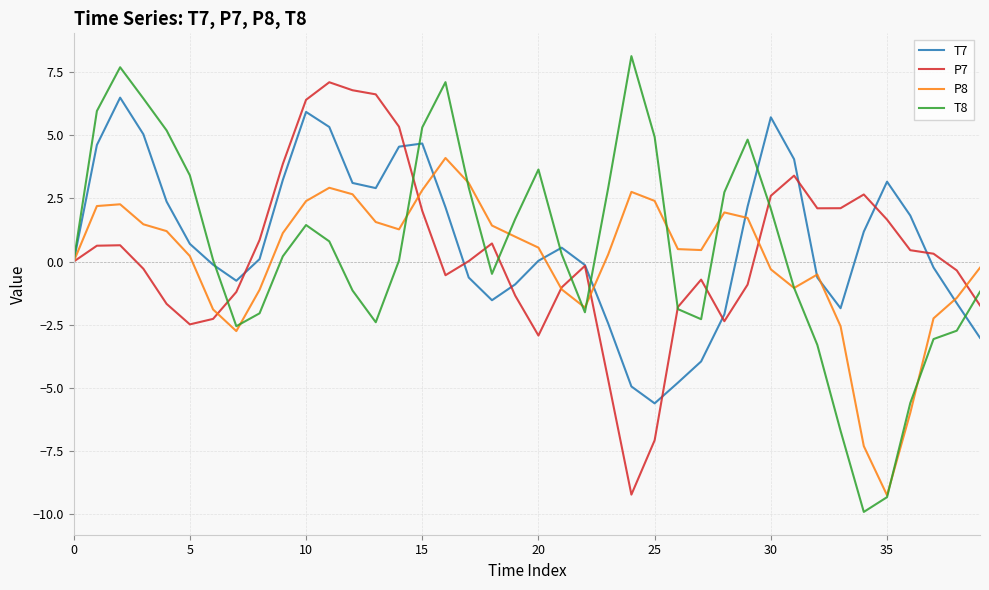

Which series has the largest total across all categories?

T7